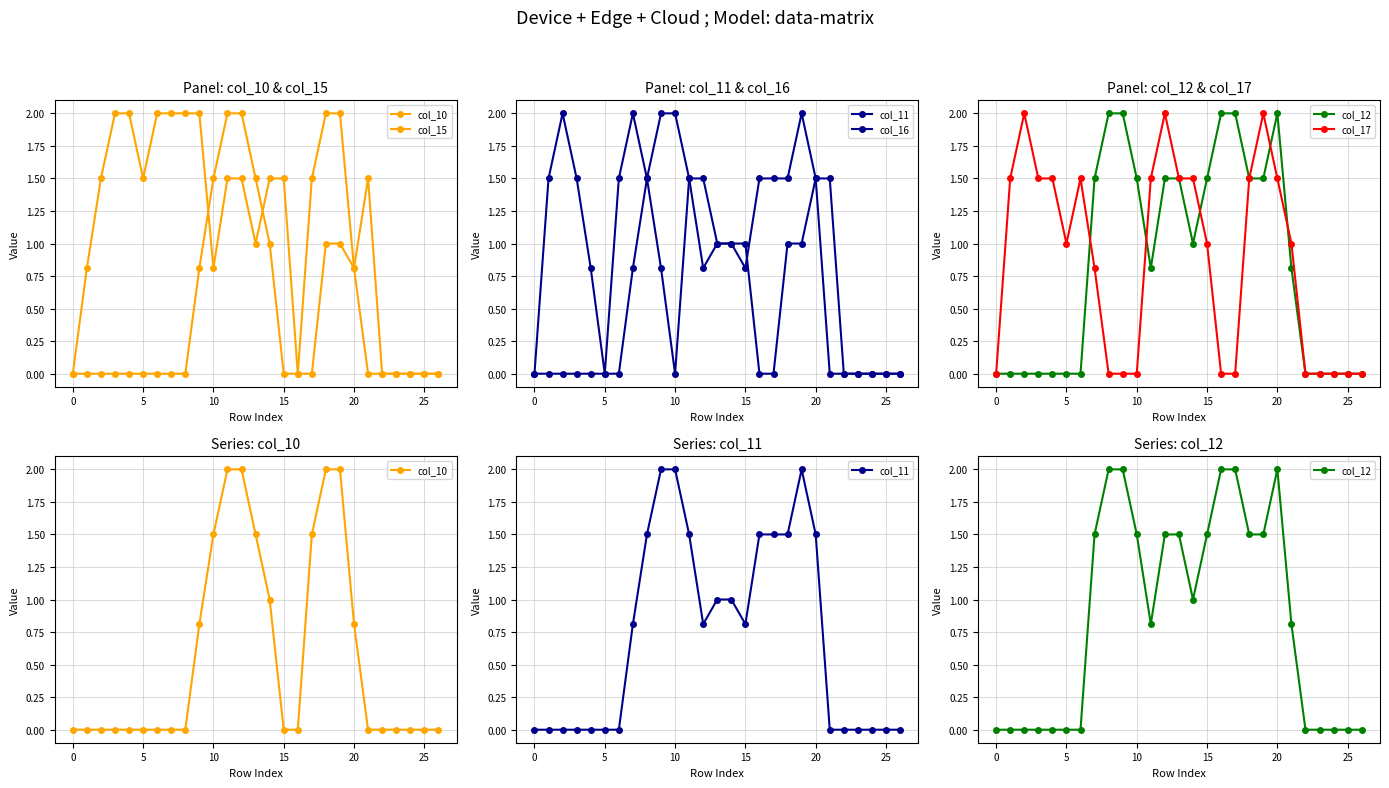

At which category is the sum across all series the highest?

19